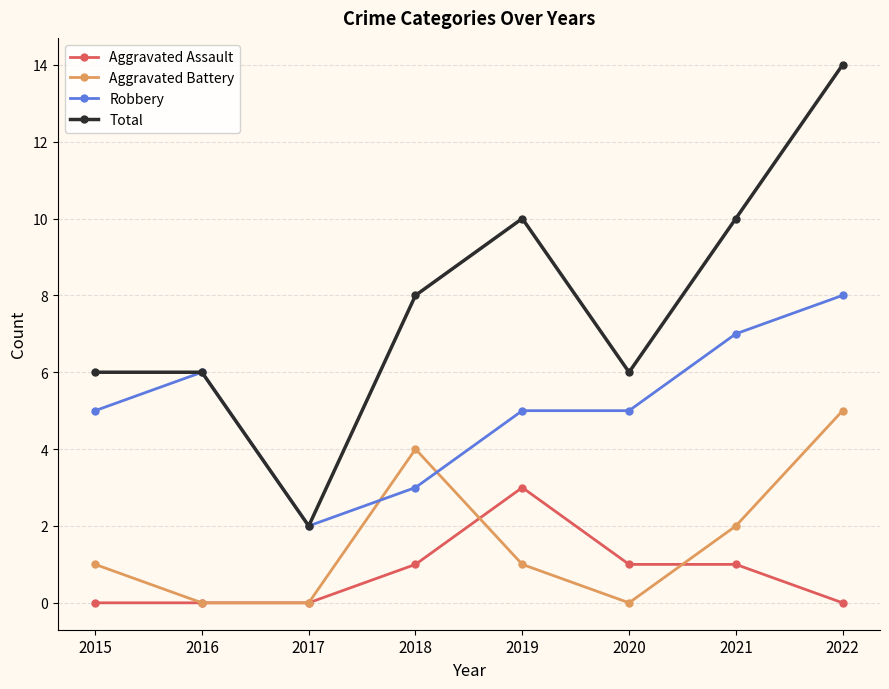

At which category does Robbery reach its first local peak?

2016